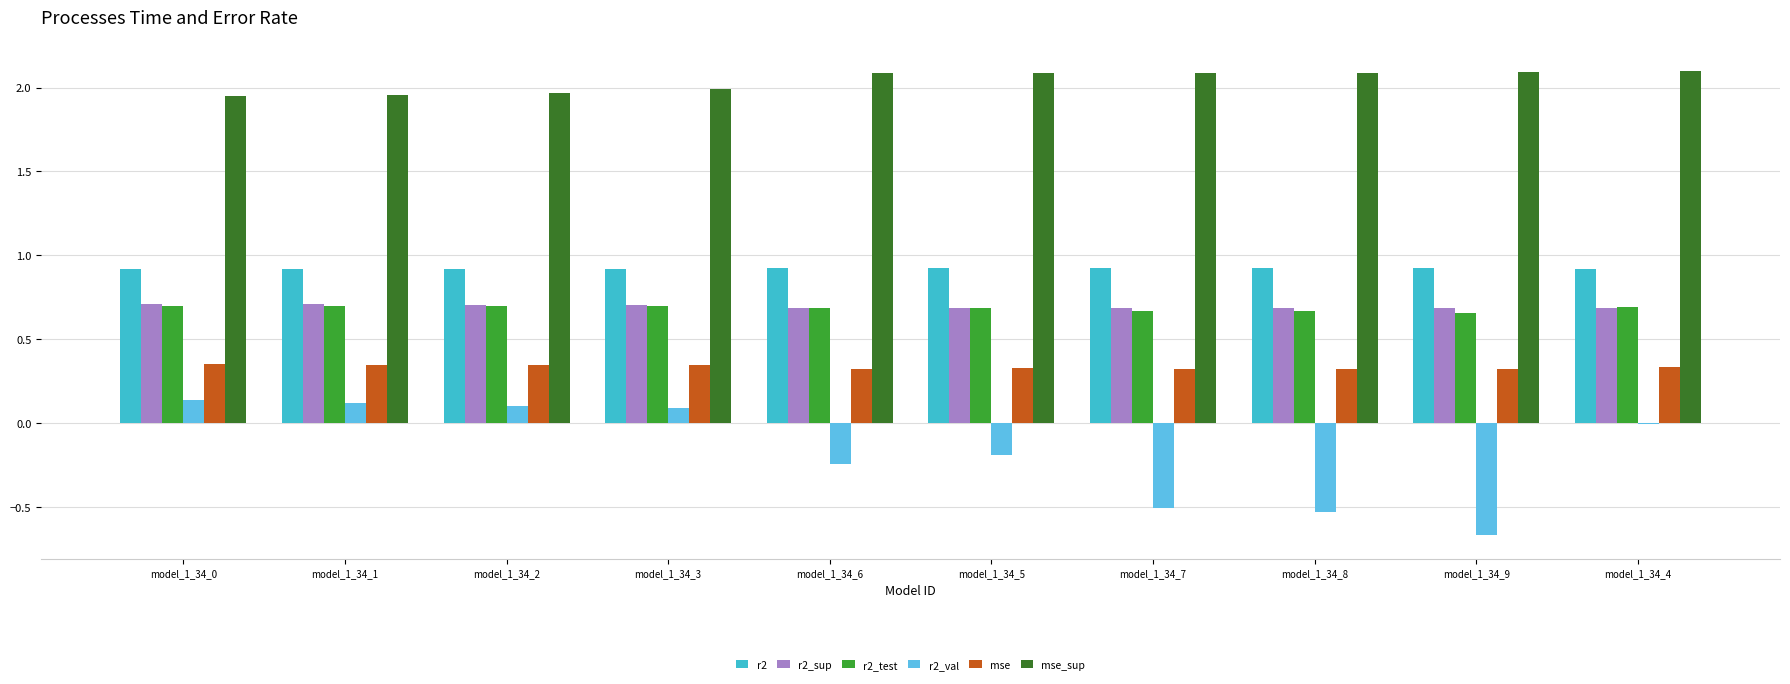

What is the total value across all series at model_1_34_2?

4.7